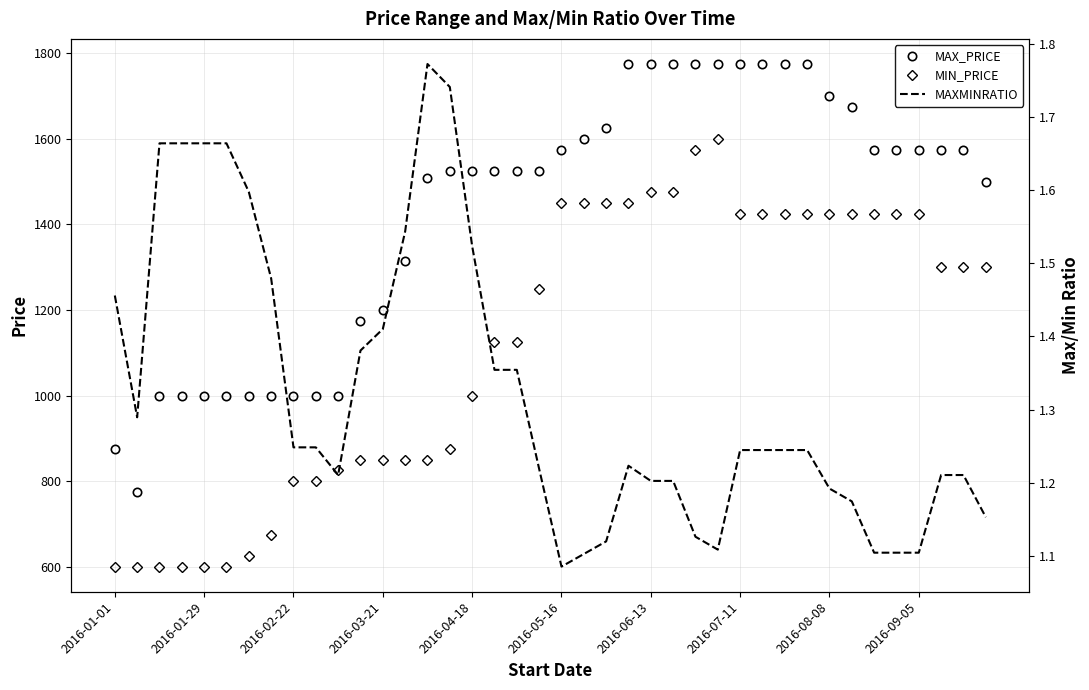

Where does the MIN_PRICE series first go above 1300?

2016-05-16